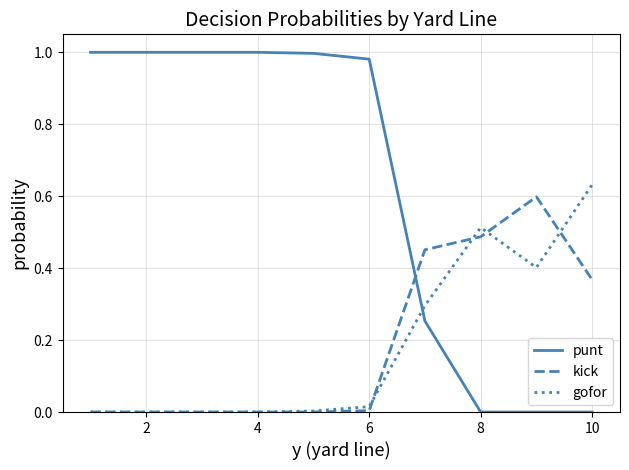

How many times do gofor and punt cross each other?

1